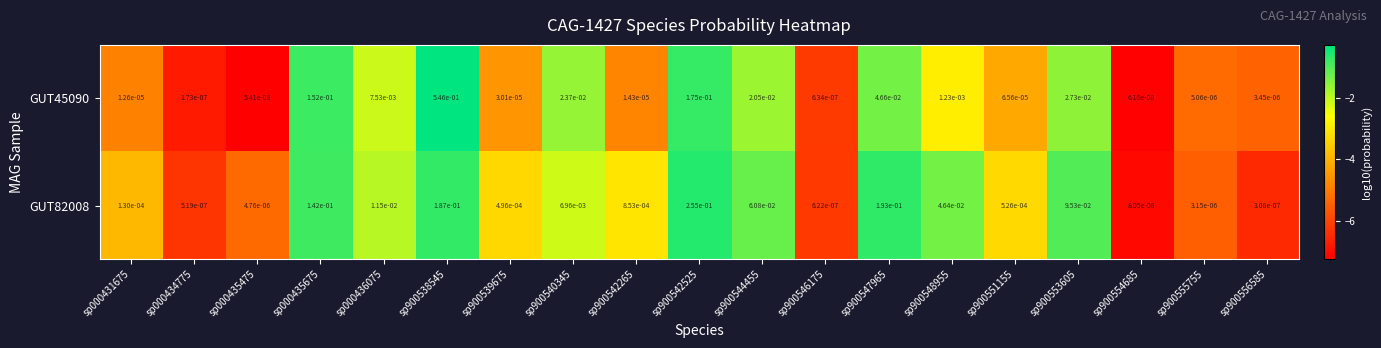

Count the number of categories in the chart.

19